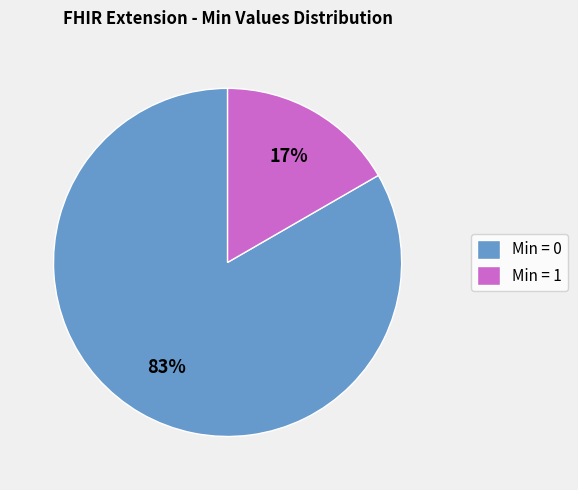

How many segments does this pie chart have?

2